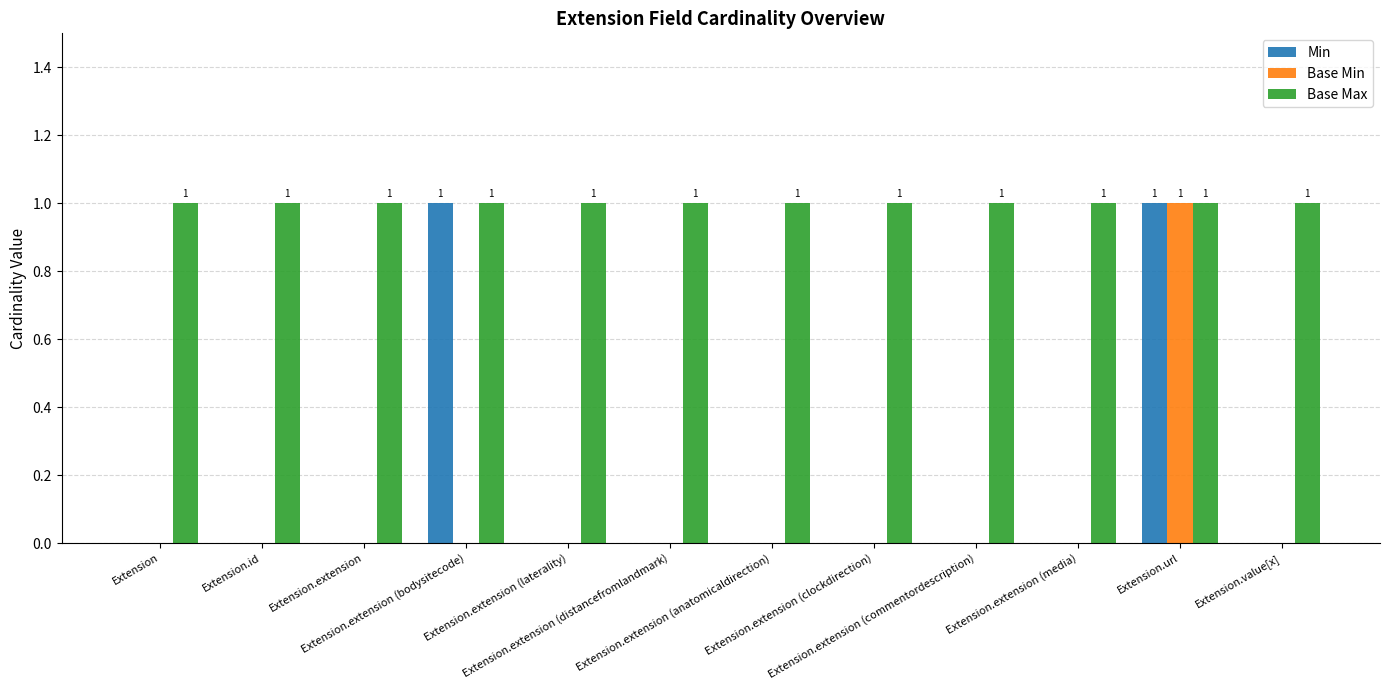

What is the spread (max minus min) of values at Extension.value[x]?

1